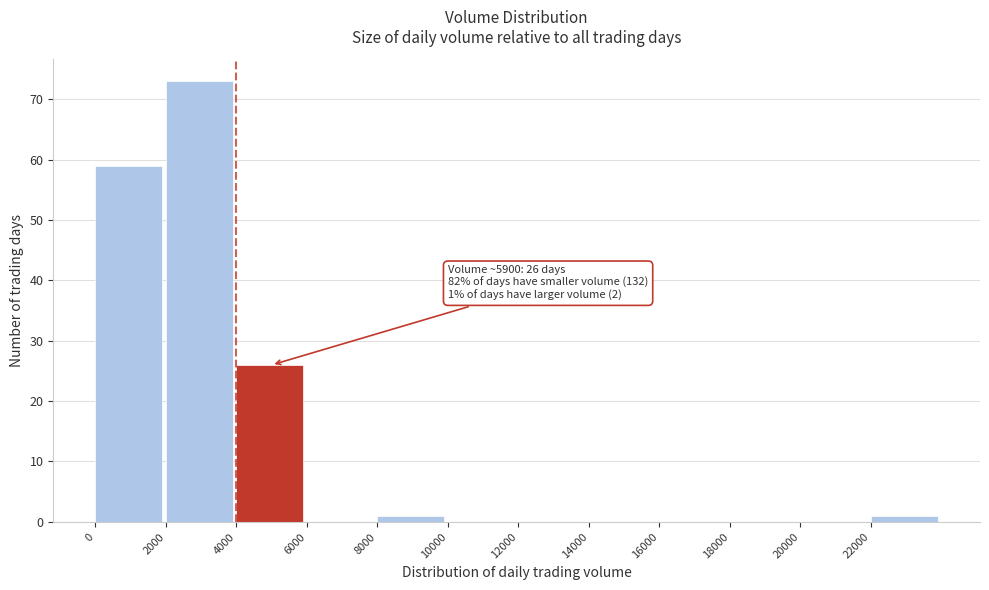

Over which range of the x-axis is the bar tallest?

2000 to 4000